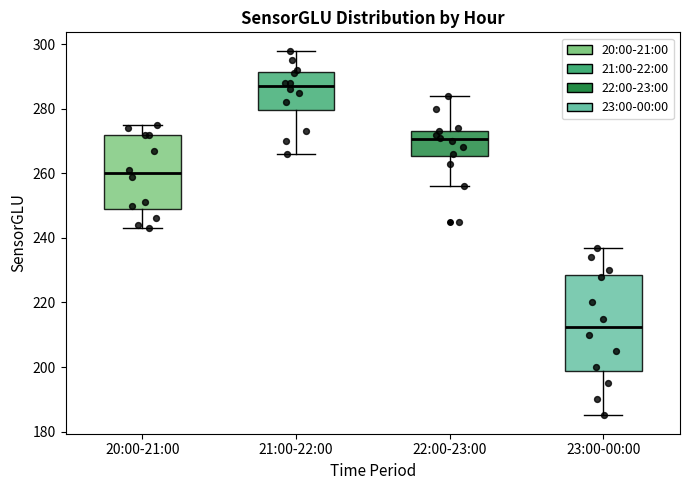

Which box's median line is the highest?

21:00-22:00